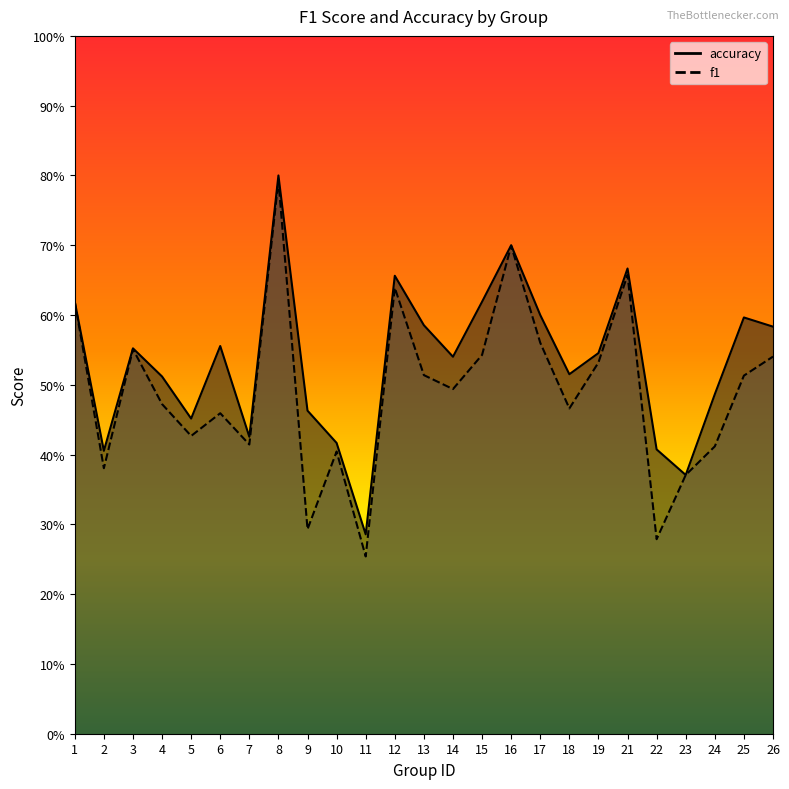

What is the minimum value shown in the chart?

0.3